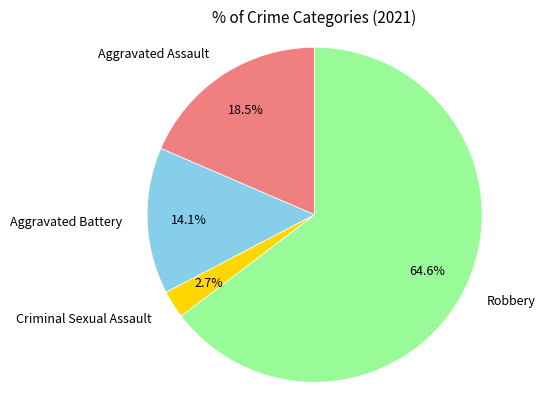

Rank the categories by value from highest to lowest.

Robbery, Aggravated Assault, Aggravated Battery, Criminal Sexual Assault